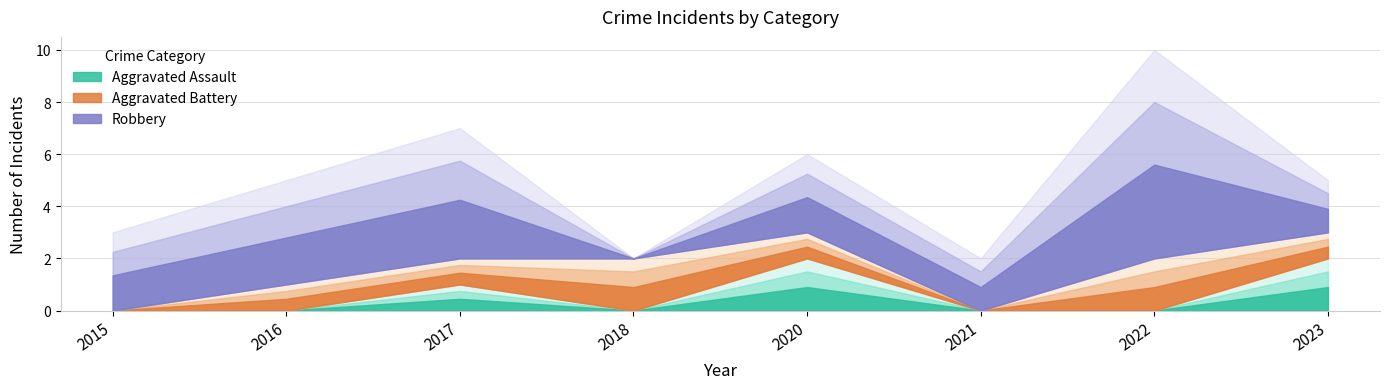

What is the difference between the highest and lowest values at 2016?

4